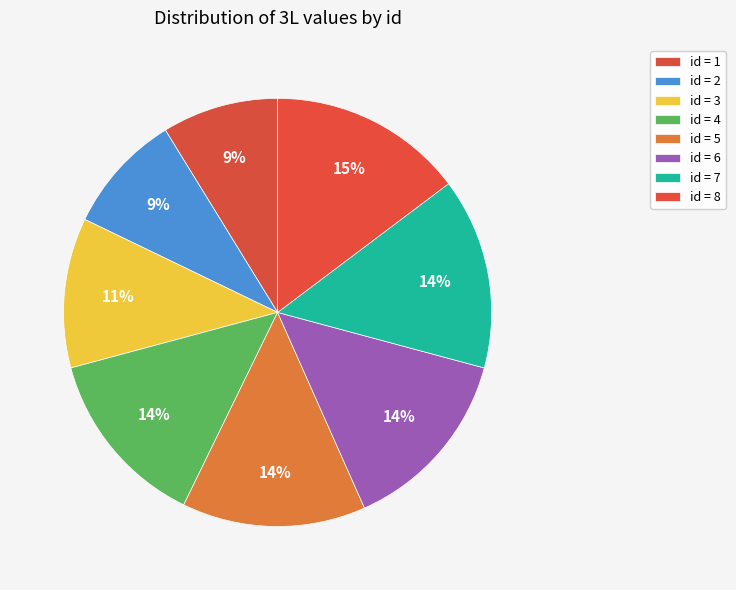

How many segments does this pie chart have?

8